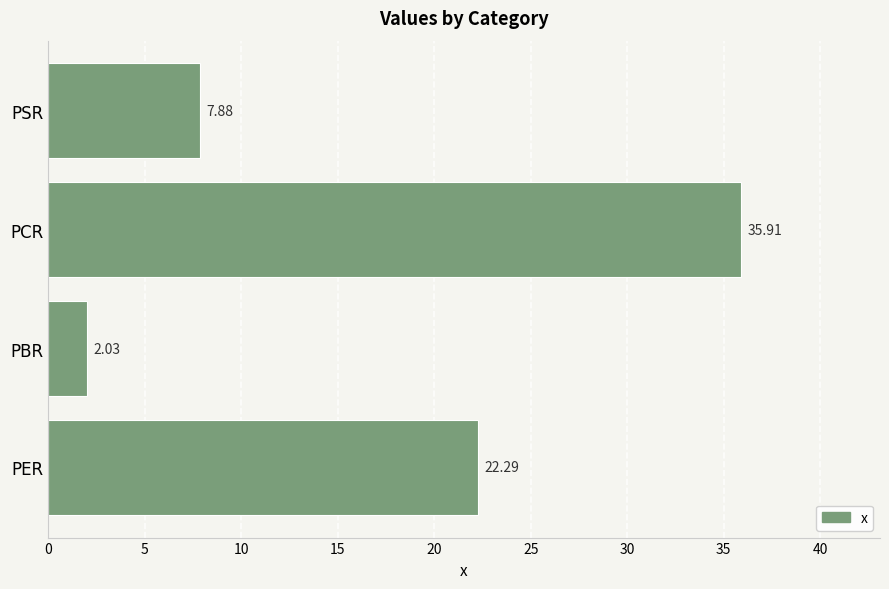

Which label corresponds to the largest value in the chart?

PCR